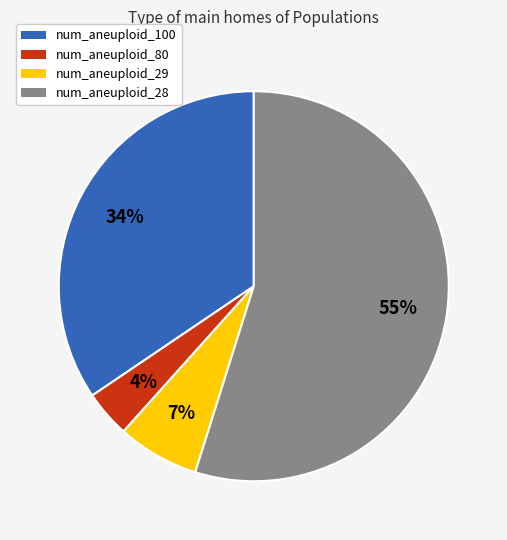

Combined, do num_aneuploid_100 and num_aneuploid_28 account for over 50%?

Yes